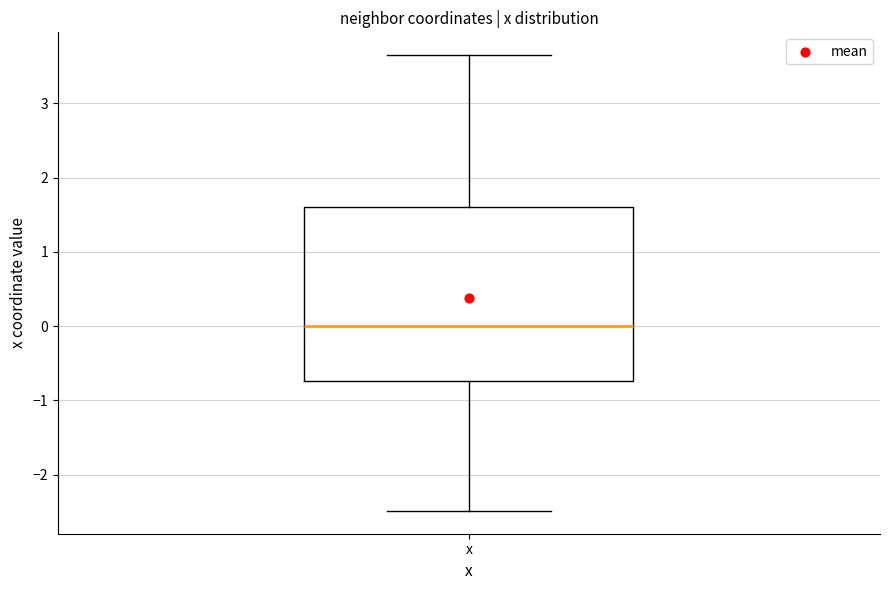

Where does the lower whisker of the box for x end on the y-axis? The values are not printed on the chart, so give them approximately, as read against the axis.

-2.5